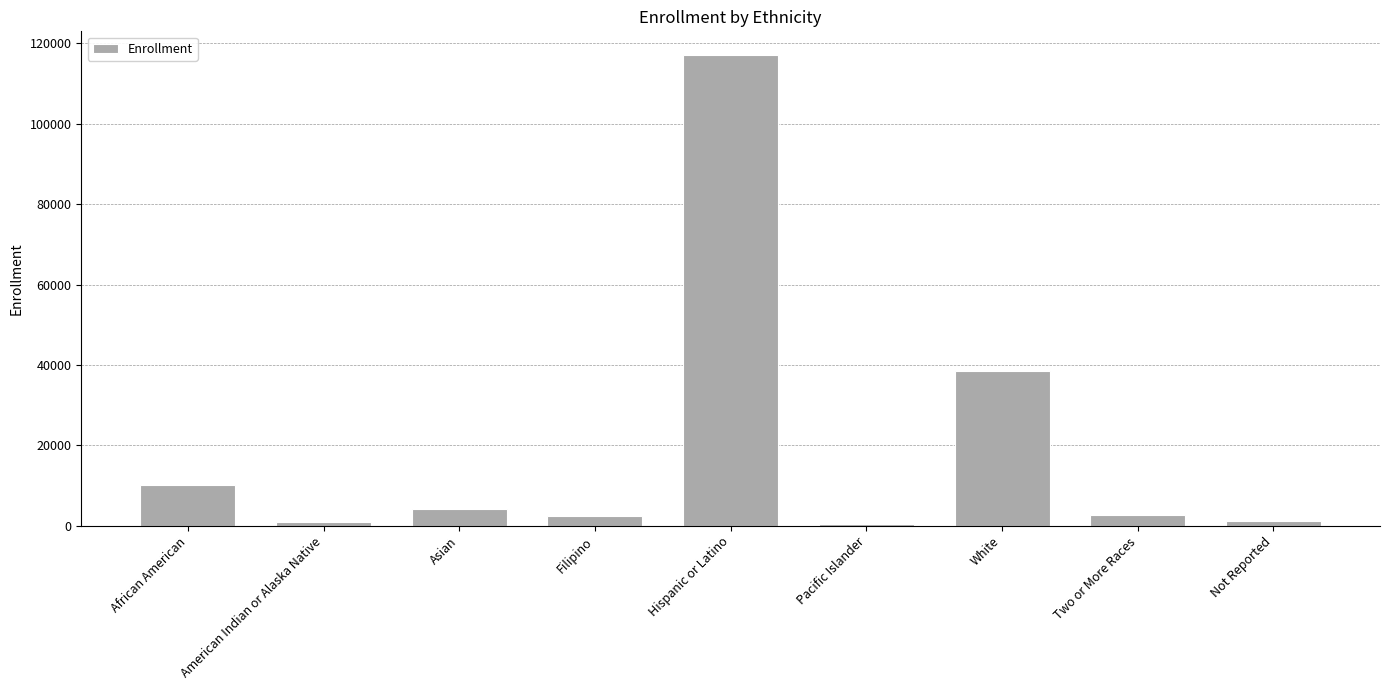

Is it true that the value at White is 17193?

False